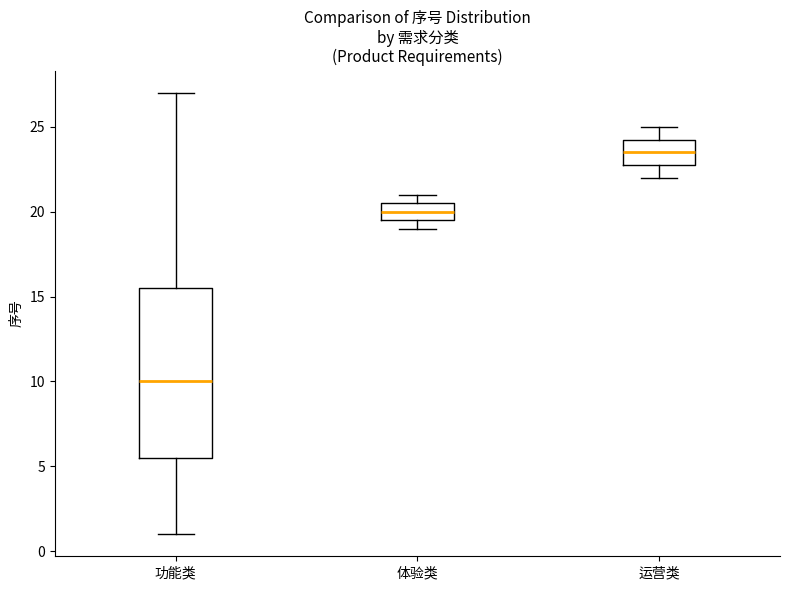

Reading left to right, read every box against the y-axis: the position of its median line, the range the box covers, and the ends of its whiskers. The values are not printed on the chart, so give them approximately, as read against the axis.

功能类: median 10.0, box 5.5 to 15.5, whiskers 1.0 to 27.0
体验类: median 20.0, box 19.5 to 20.5, whiskers 19.0 to 21.0
运营类: median 23.5, box 23.0 to 24.5, whiskers 22.0 to 25.0